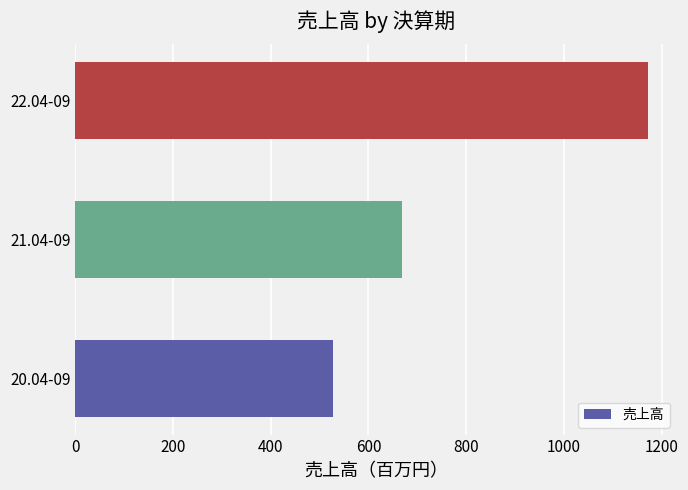

How many data points does each series have?

3